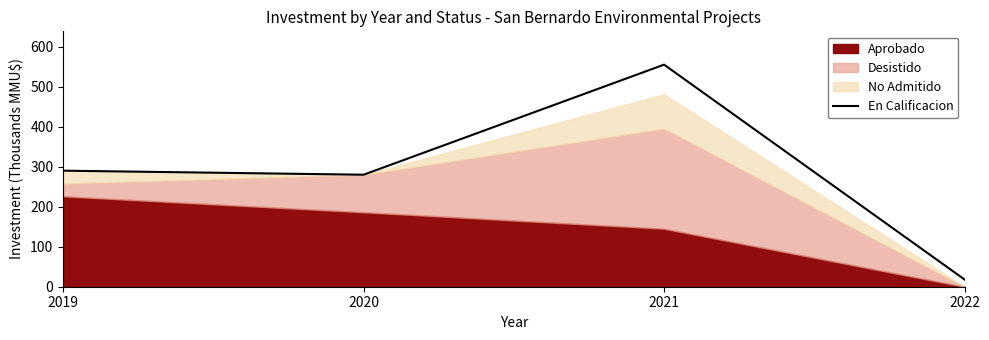

What is the maximum value shown in the chart?

554.9